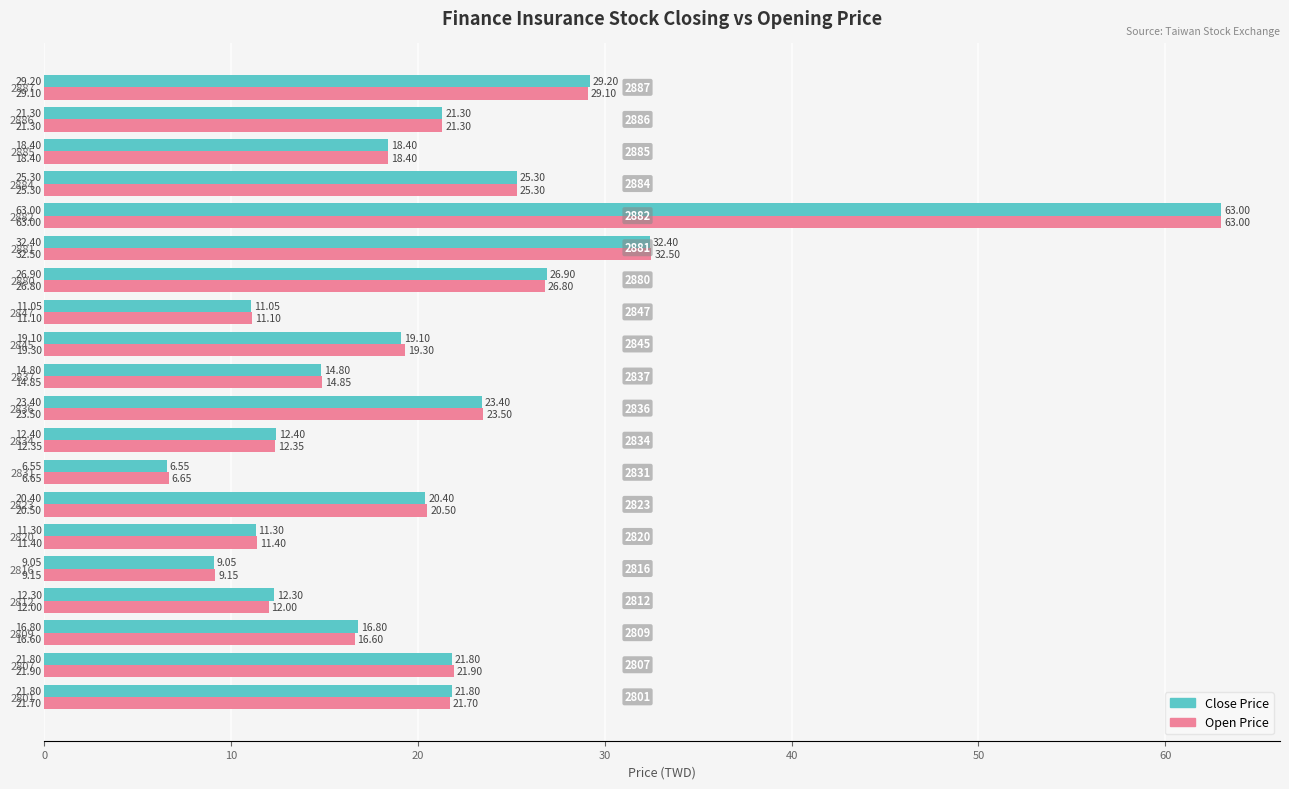

How many values in the Open Price series exceed 20?

10